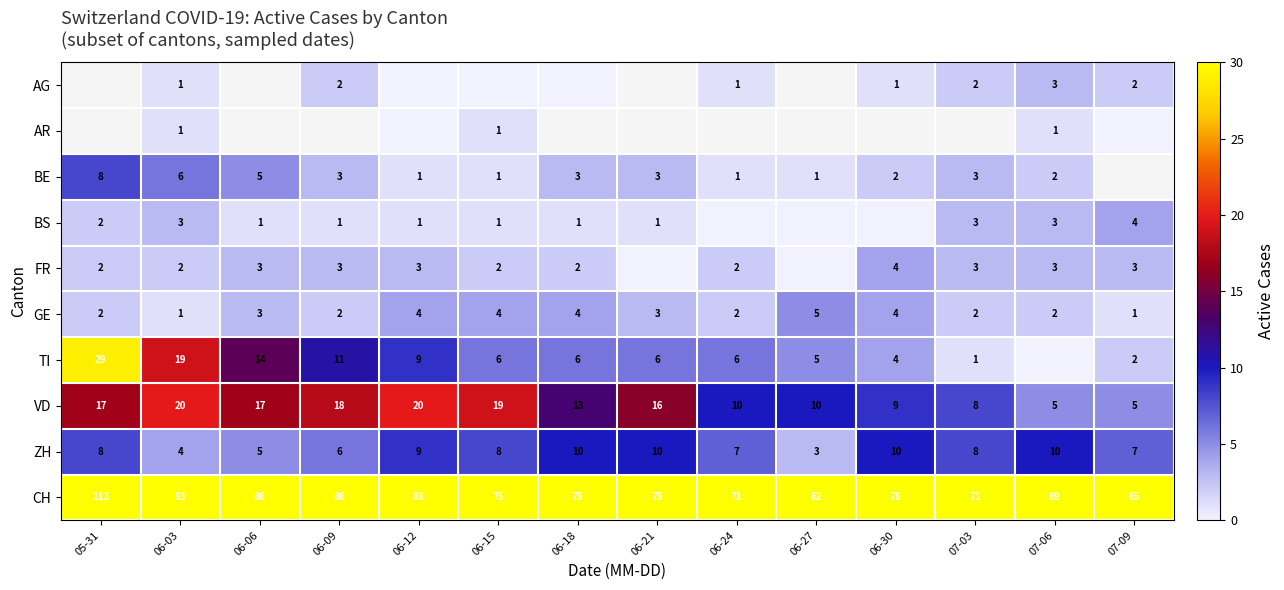

What is the difference between the VD values at 05-31 and 07-06?

12